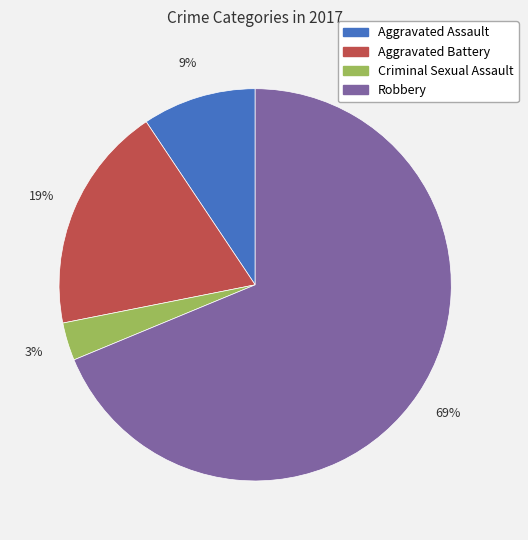

Do Aggravated Battery and Criminal Sexual Assault together represent more than half of the pie?

No